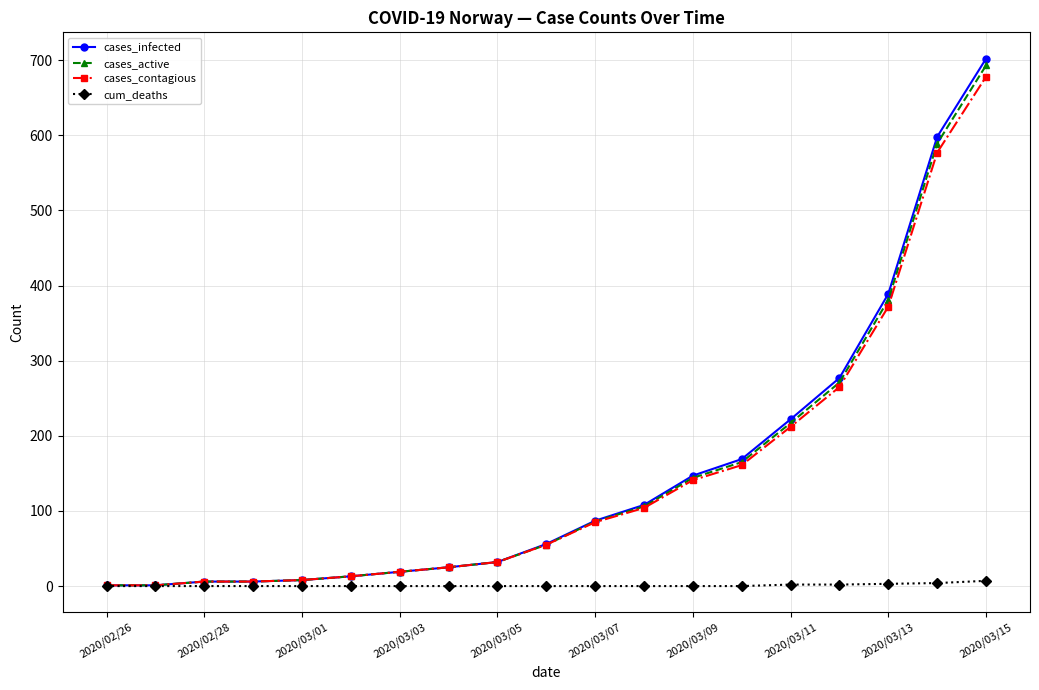

Which series has the largest range (max minus min)?

cases_infected